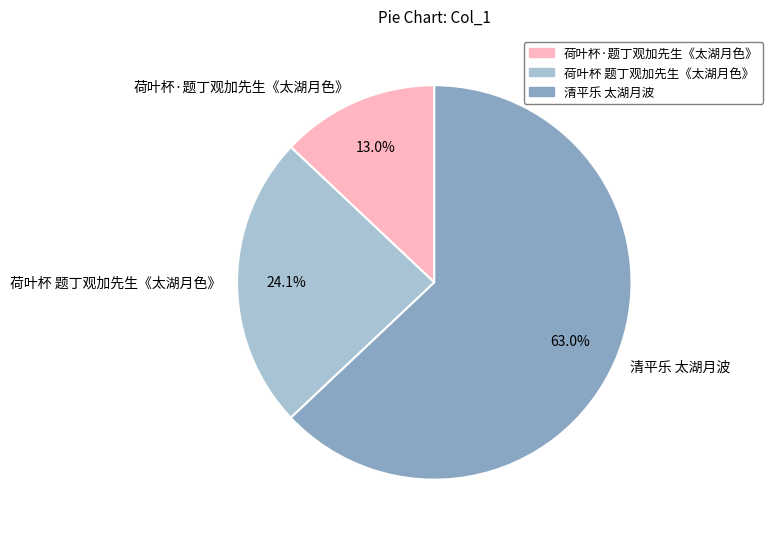

What percentage is the 荷叶杯 题丁观加先生《太湖月色》 slice, to the nearest percent?

24%